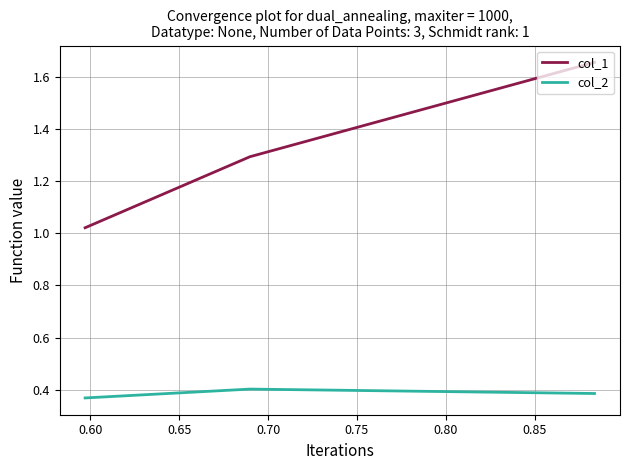

What are all the series names shown in the legend?

col_1, col_2